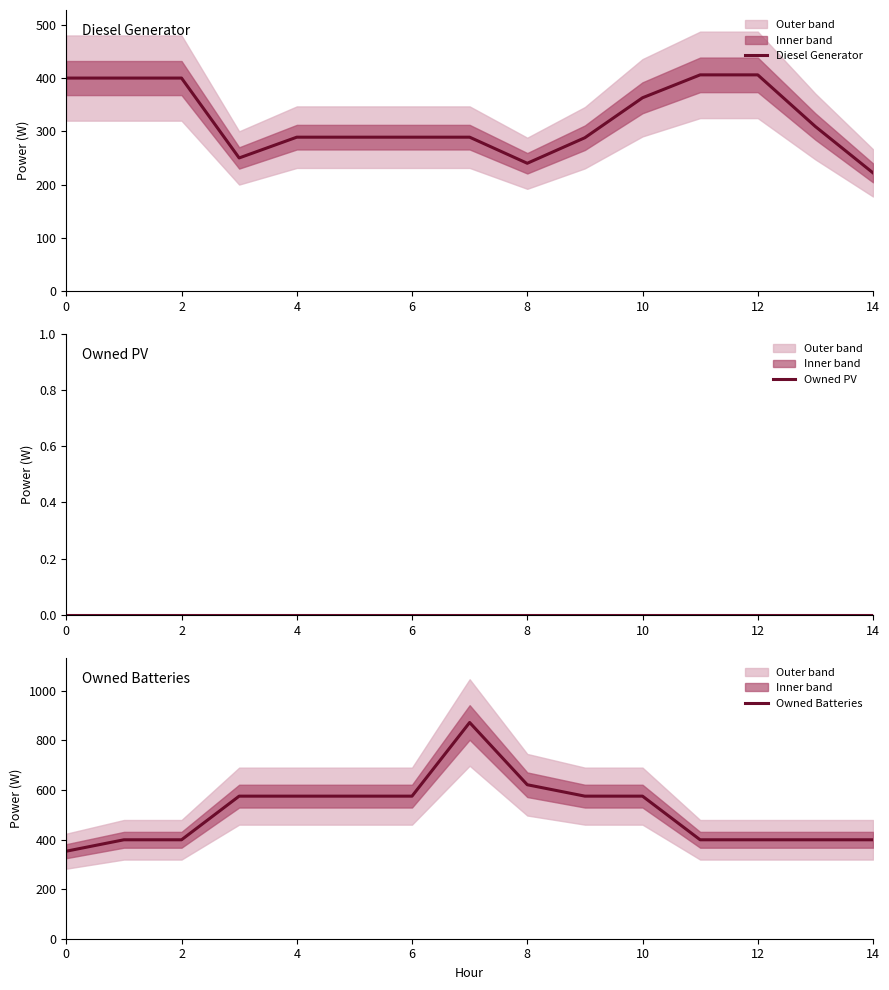

True or false: Owned PV and Owned Batteries cross at least once.

False